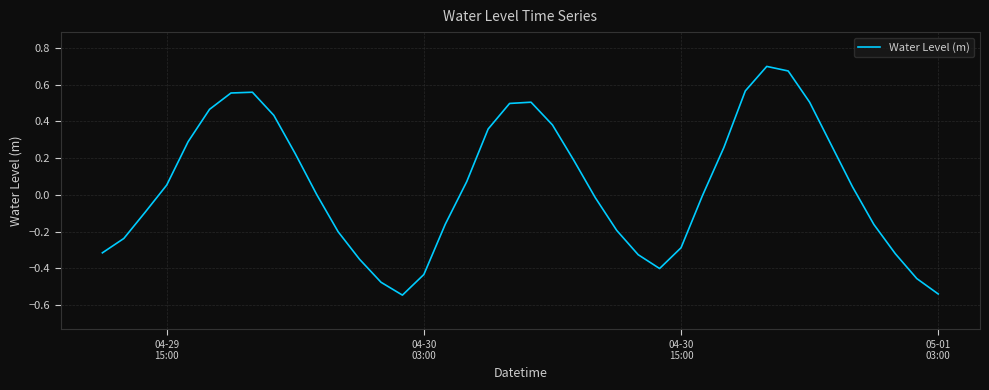

What is the difference between the maximum and minimum values?

1.2